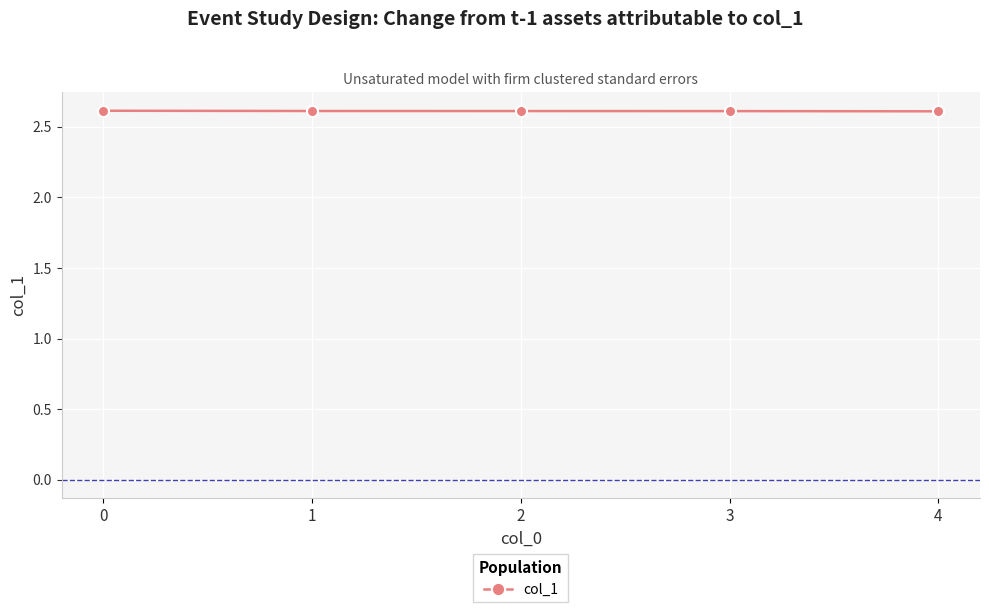

What is the ratio of the value at 1 to the value at 2?

1.0